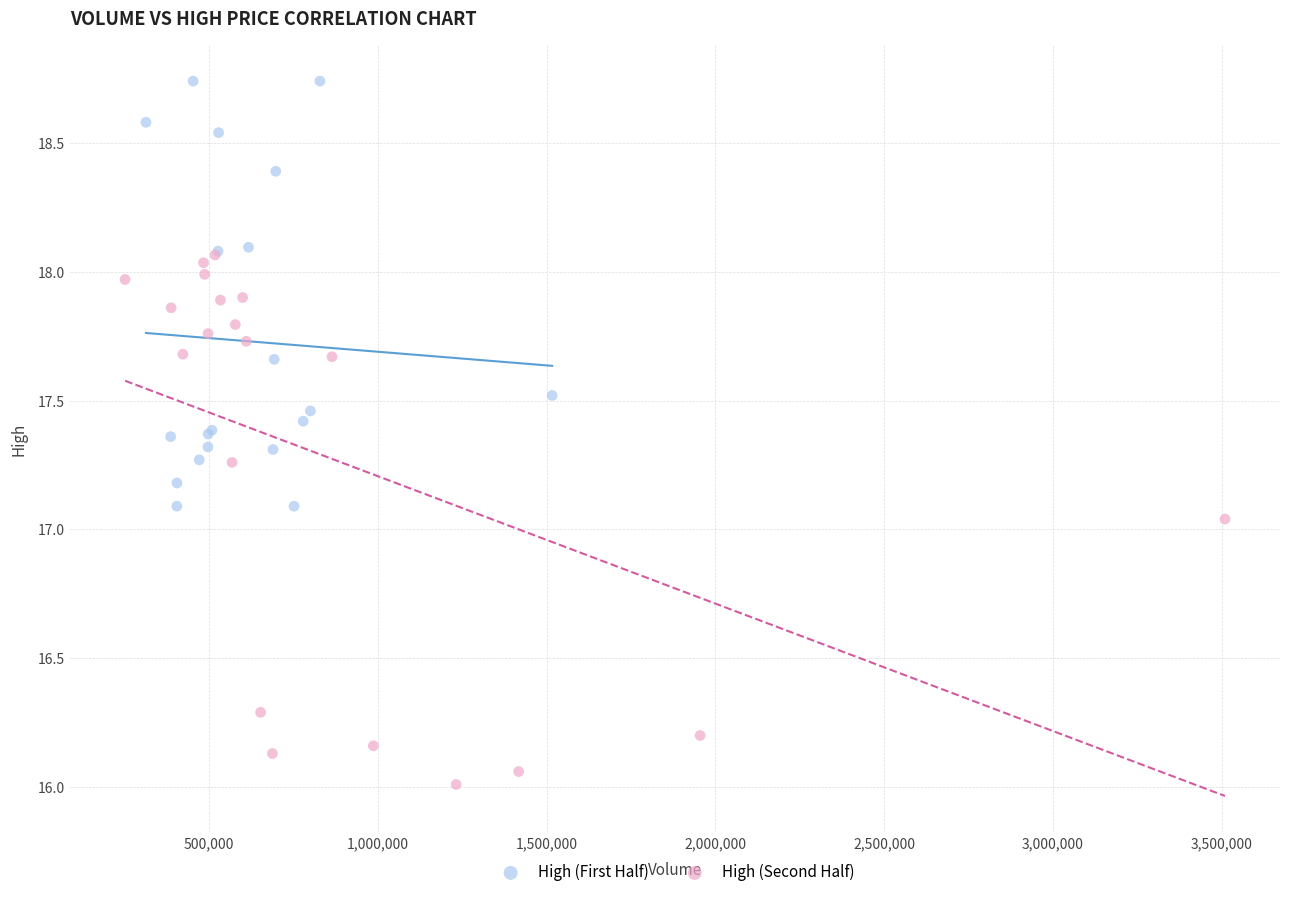

Which series contains the highest Y value?

High (First Half)